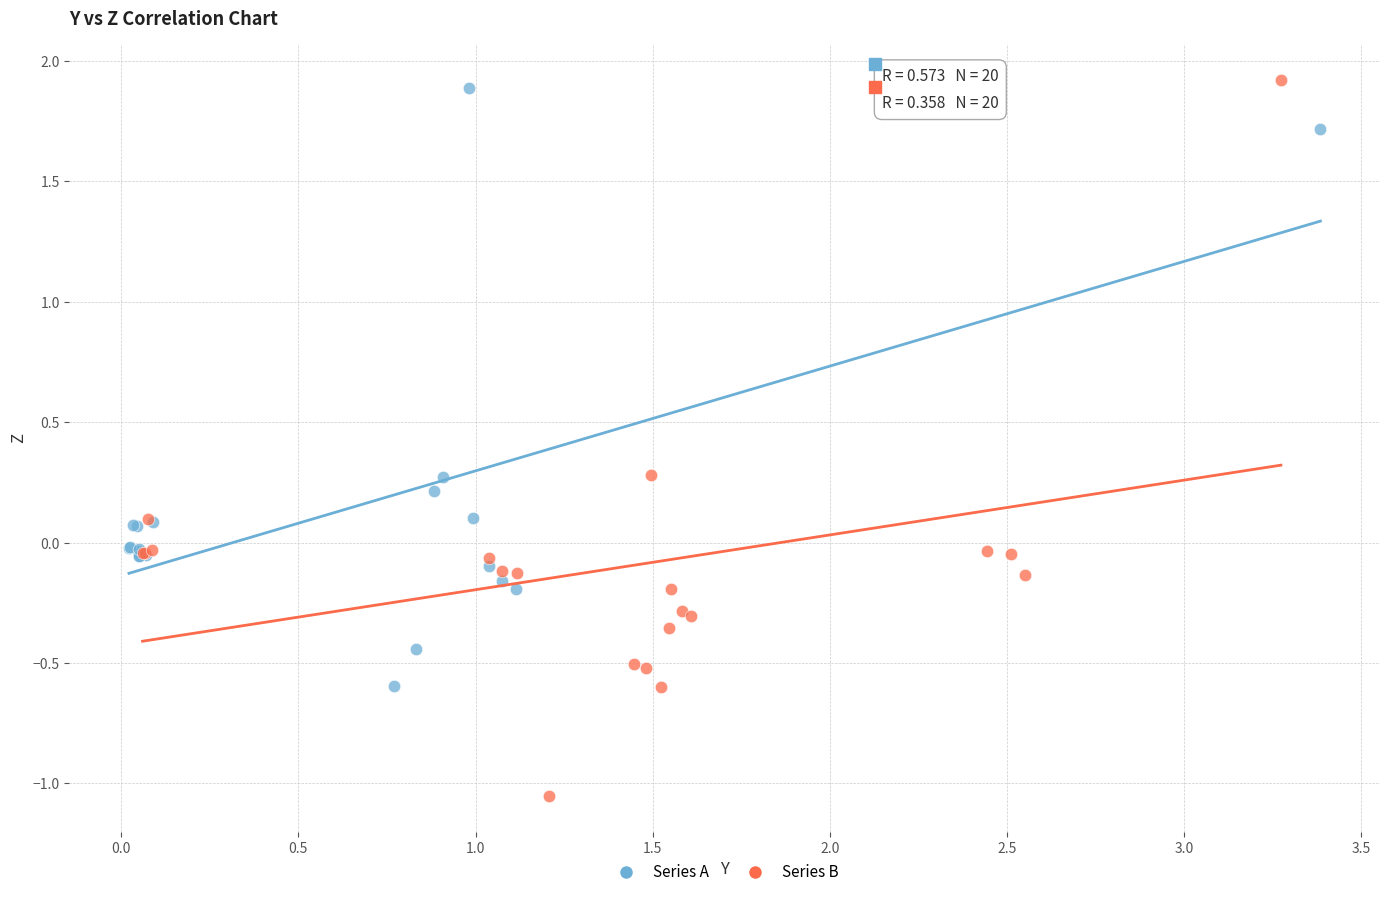

Which series has the widest spread of Y values?

Series B